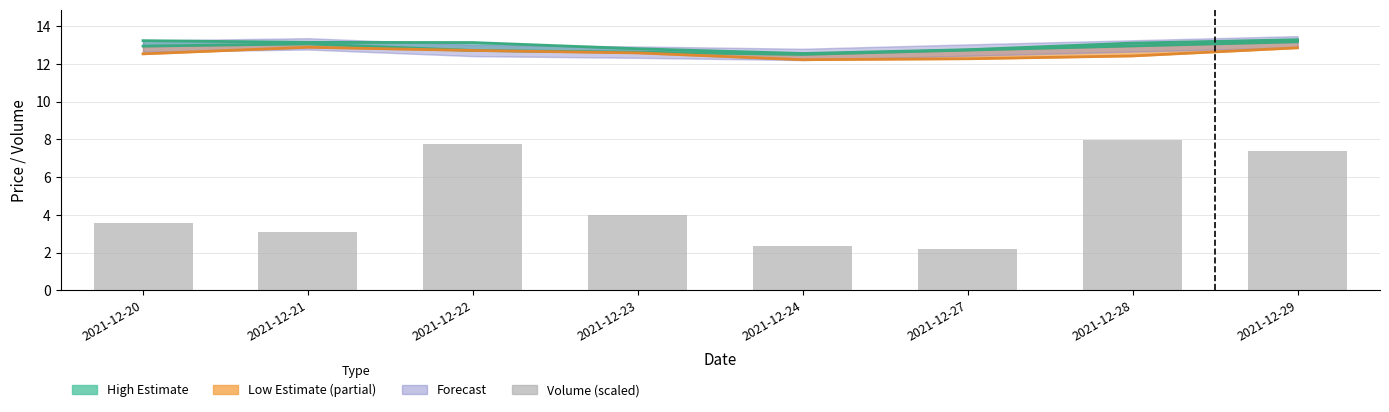

Reading right to left, extract all data points from this chart.

7.4	8.0	2.2	2.3	4.0	7.8	3.1	3.6